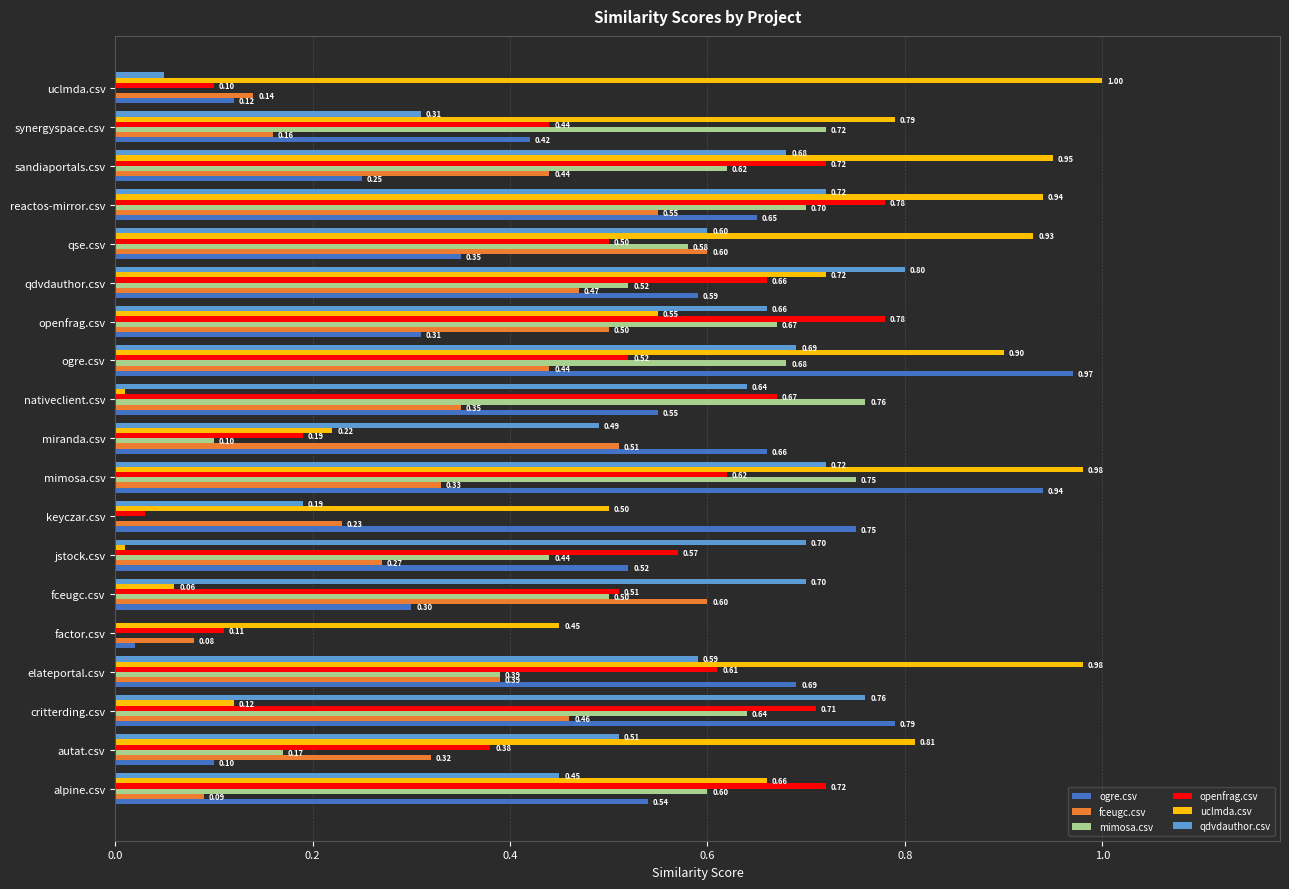

At which label is qdvdauthor.csv closest to 0?

factor.csv